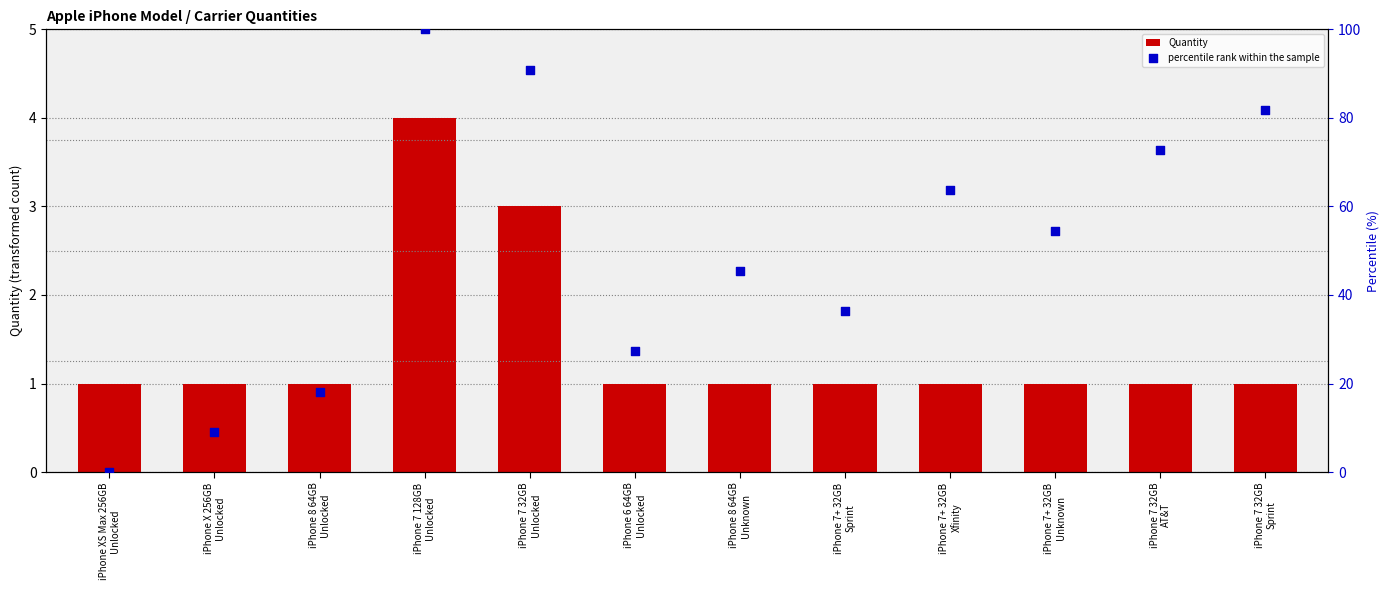

Which series has the largest total across all categories?

percentile rank within the sample